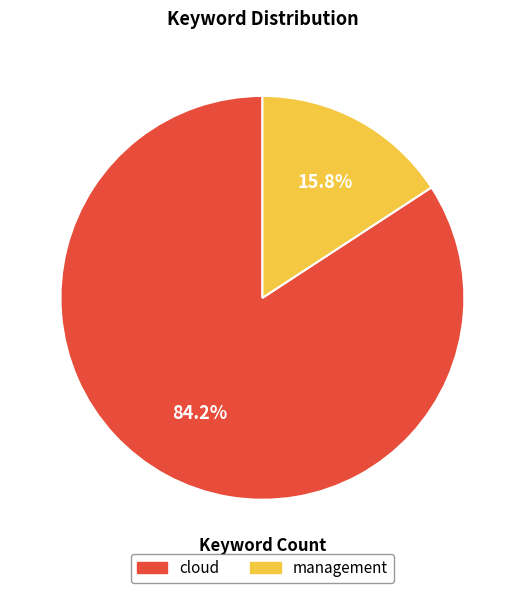

The cloud slice represents 84% of the pie. True or false?

True